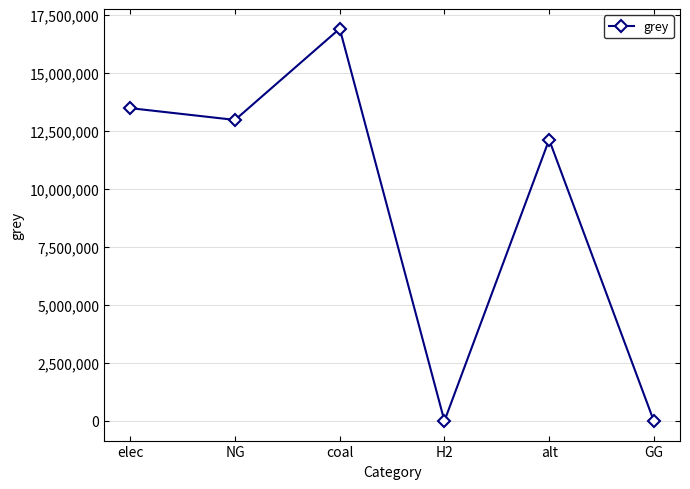

Approximately how many times larger is the value at coal compared to NG?

1.3